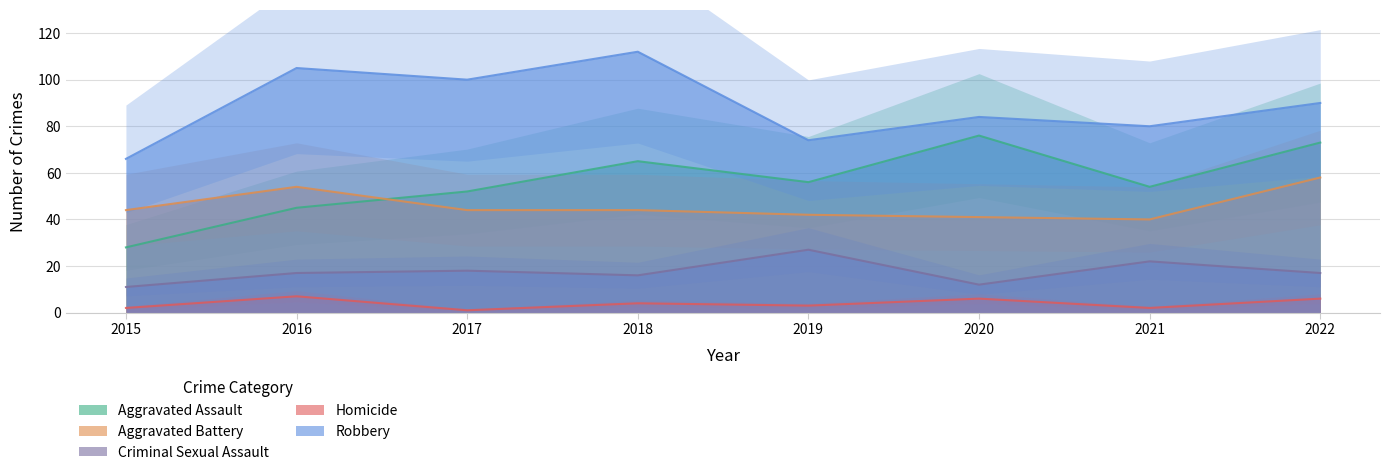

What is the spread (max minus min) of values at 2015?

64